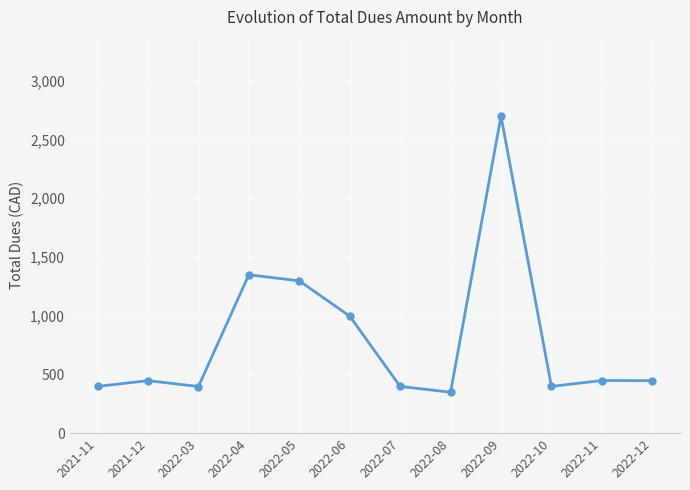

What is the change in value from 2022-11 to 2022-12?

-1